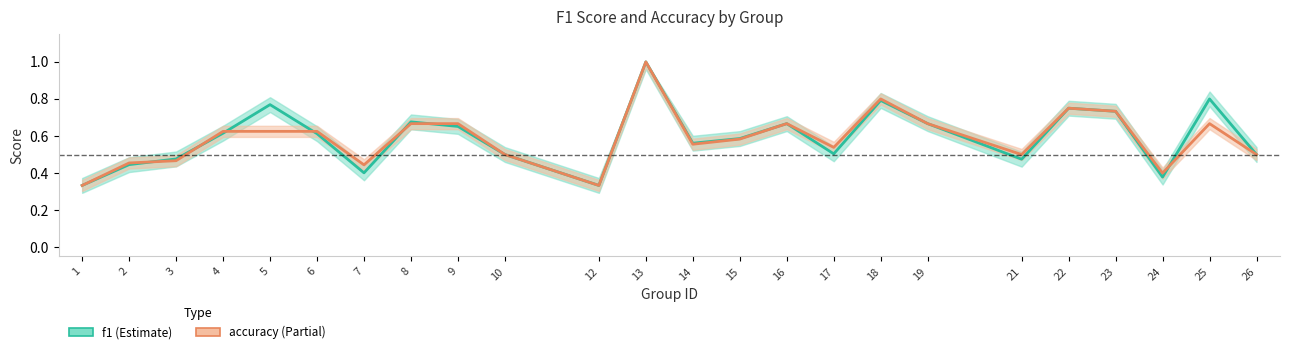

How many accuracy values are between 0 and 1?

24